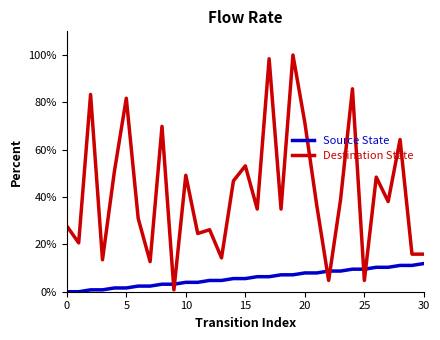

How many lines are shown in the chart?

2